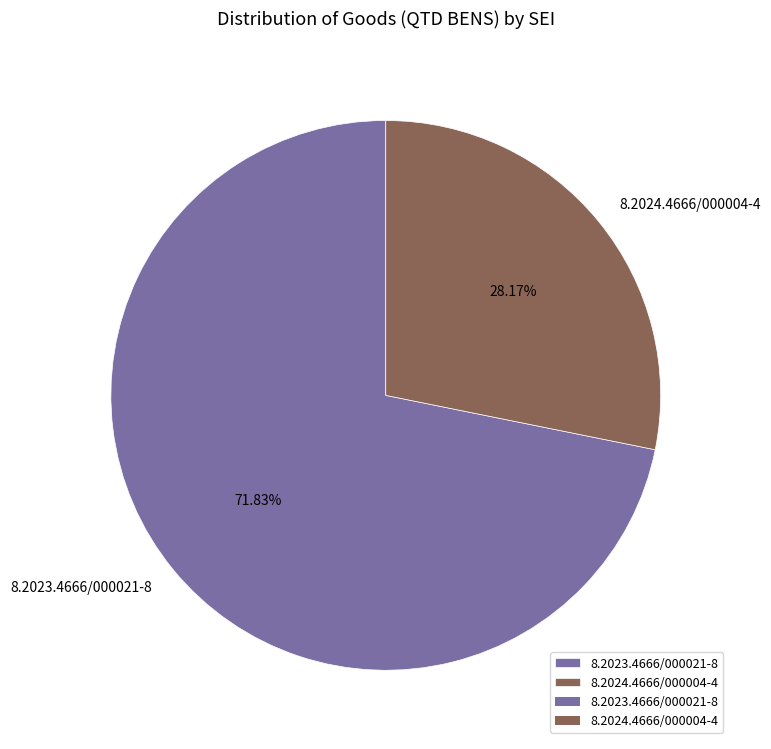

Which has a higher value, 8.2023.4666/000021-8 or 8.2024.4666/000004-4?

8.2023.4666/000021-8